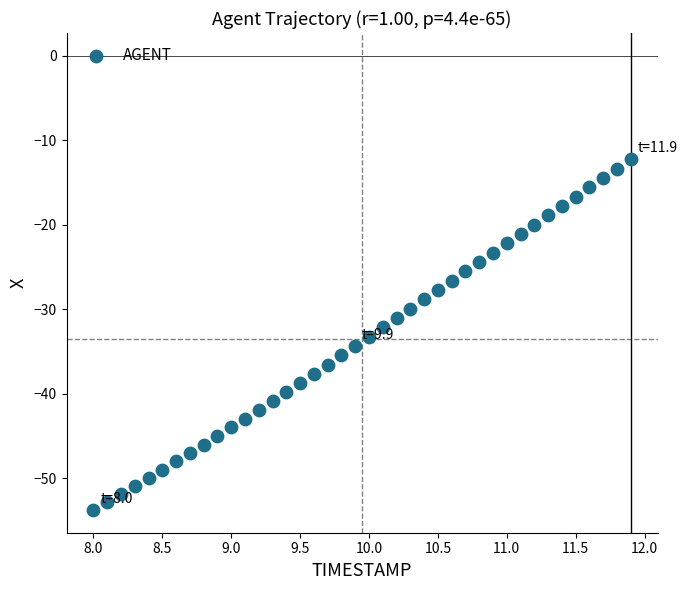

What is the range of X values (max minus min)?

3.9